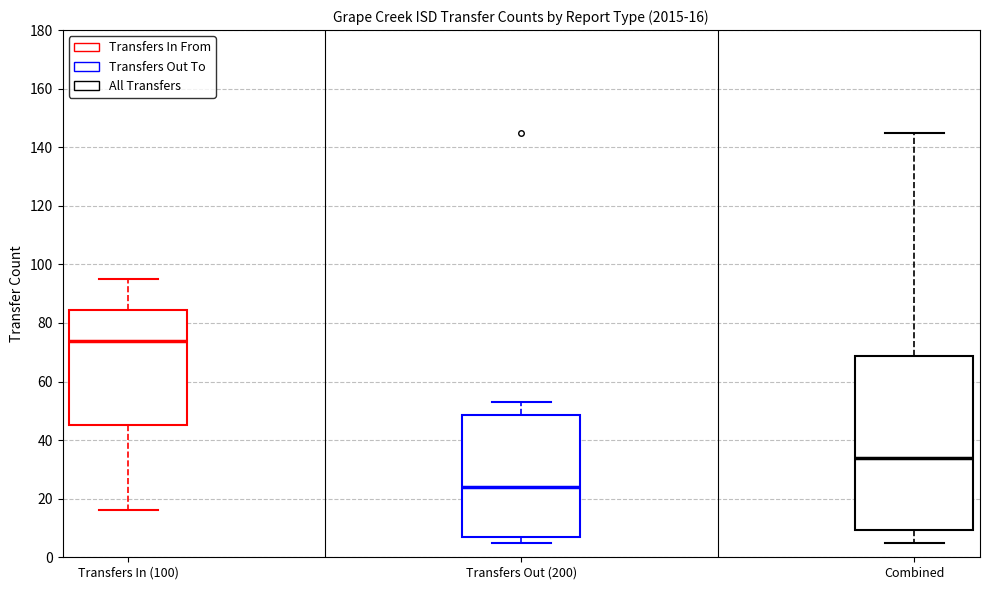

Which box's median line is the highest?

Transfers In (100)